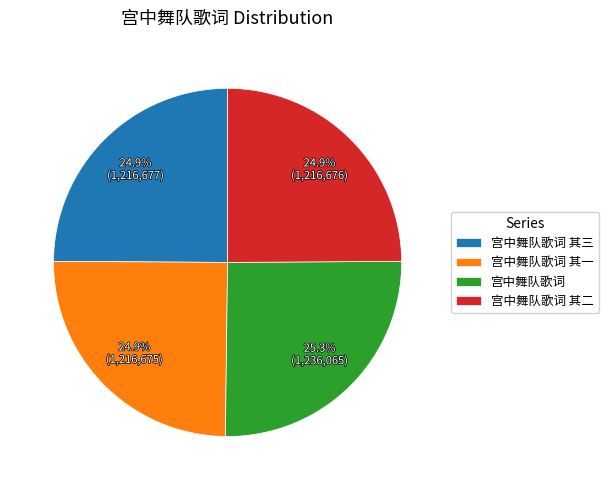

To the nearest percent, what portion does 宫中舞队歌词 其二 represent?

25%